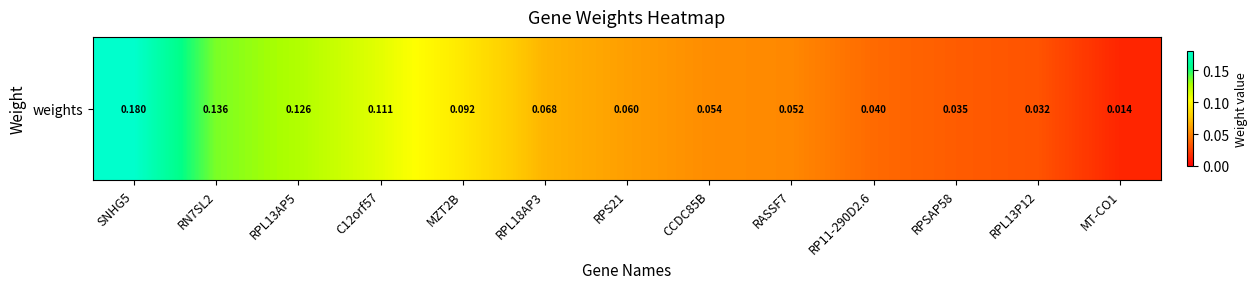

Reading left to right, what are all the values shown in this chart?

0.2	0.1	0.1	0.1	0.1	0.1	0.1	0.1	0.1	0.0	0.0	0.0	0.0